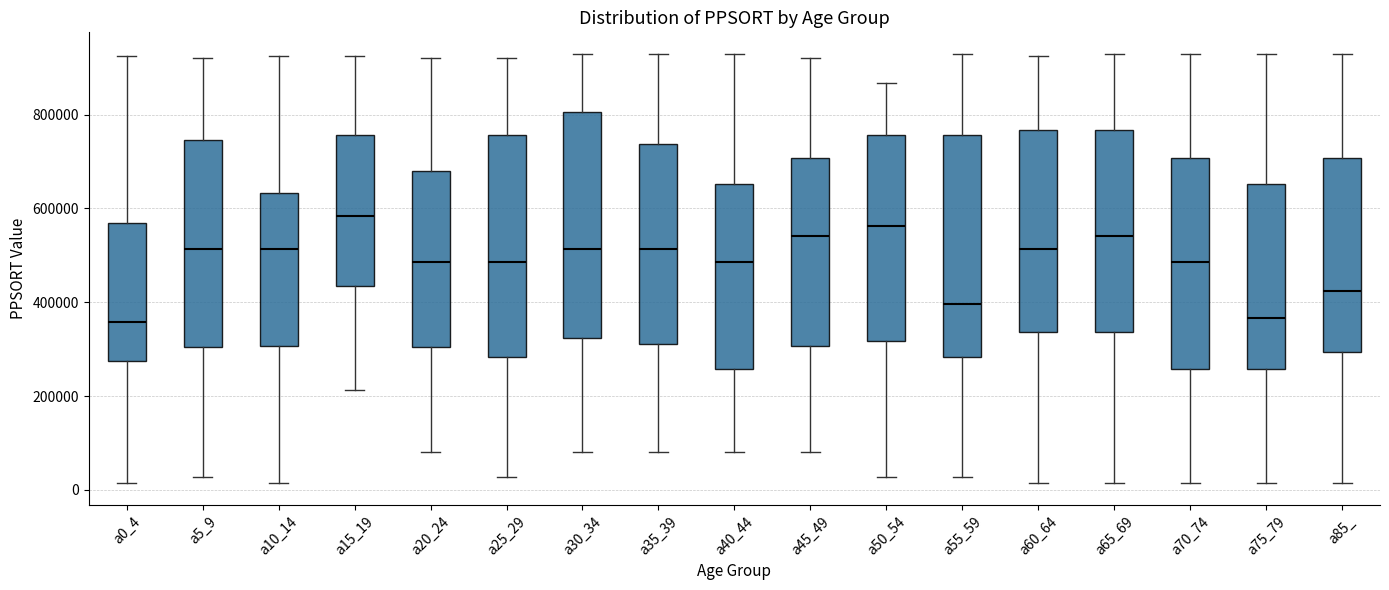

Reading left to right, transcribe this box plot: for each box, give where its median line is, the range the box spans, and where its two whiskers end, as read against the y-axis. The values are not printed on the chart, so give them approximately, as read against the axis.

a0_4: median 360000, box 280000 to 560000, whiskers 20000 to 920000
a5_9: median 520000, box 300000 to 740000, whiskers 20000 to 920000
a10_14: median 520000, box 300000 to 640000, whiskers 20000 to 920000
a15_19: median 580000, box 440000 to 760000, whiskers 220000 to 920000
a20_24: median 480000, box 300000 to 680000, whiskers 80000 to 920000
a25_29: median 480000, box 280000 to 760000, whiskers 20000 to 920000
a30_34: median 520000, box 320000 to 800000, whiskers 80000 to 920000
a35_39: median 520000, box 320000 to 740000, whiskers 80000 to 920000
a40_44: median 480000, box 260000 to 660000, whiskers 80000 to 920000
a45_49: median 540000, box 300000 to 700000, whiskers 80000 to 920000
a50_54: median 560000, box 320000 to 760000, whiskers 20000 to 860000
a55_59: median 400000, box 280000 to 760000, whiskers 20000 to 920000
a60_64: median 520000, box 340000 to 760000, whiskers 20000 to 920000
a65_69: median 540000, box 340000 to 760000, whiskers 20000 to 920000
a70_74: median 480000, box 260000 to 700000, whiskers 20000 to 920000
a75_79: median 360000, box 260000 to 660000, whiskers 20000 to 920000
a85_: median 420000, box 300000 to 700000, whiskers 20000 to 920000